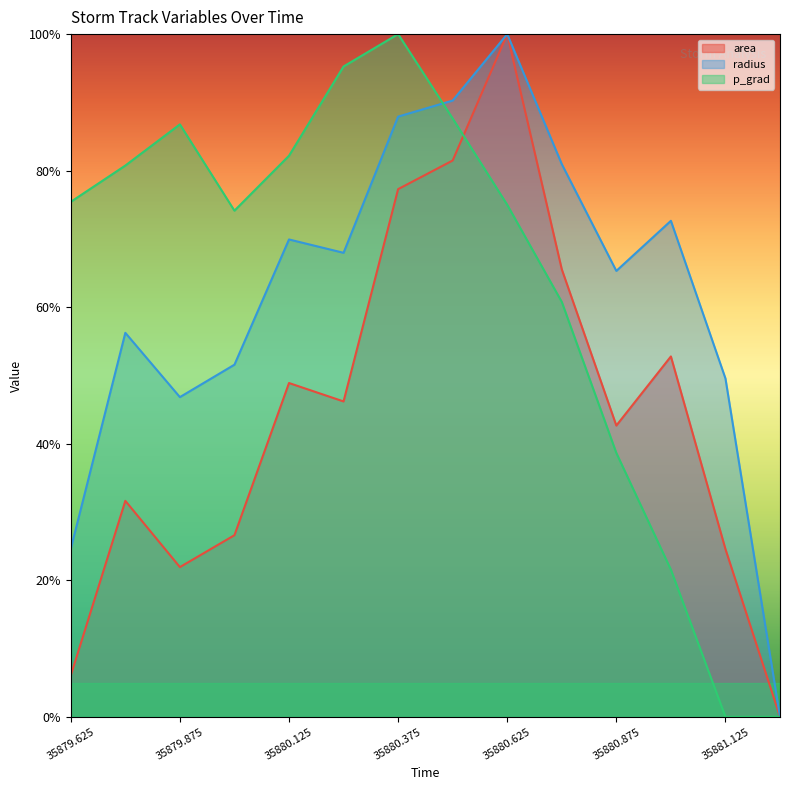

Reading left to right, transcribe all the data shown in this chart.

area: 6.1	31.6	21.9	26.6	48.9	46.2	77.3	81.5	100.0	65.5	42.7	52.8	24.6	0.0
radius: 24.6	56.2	46.8	51.6	69.9	68.0	87.9	90.3	100.0	81.0	65.3	72.7	49.6	0.0
p_grad: 75.4	80.7	86.8	74.1	82.2	95.3	100.0	87.6	75.0	60.8	38.6	21.6	0.0	0.0